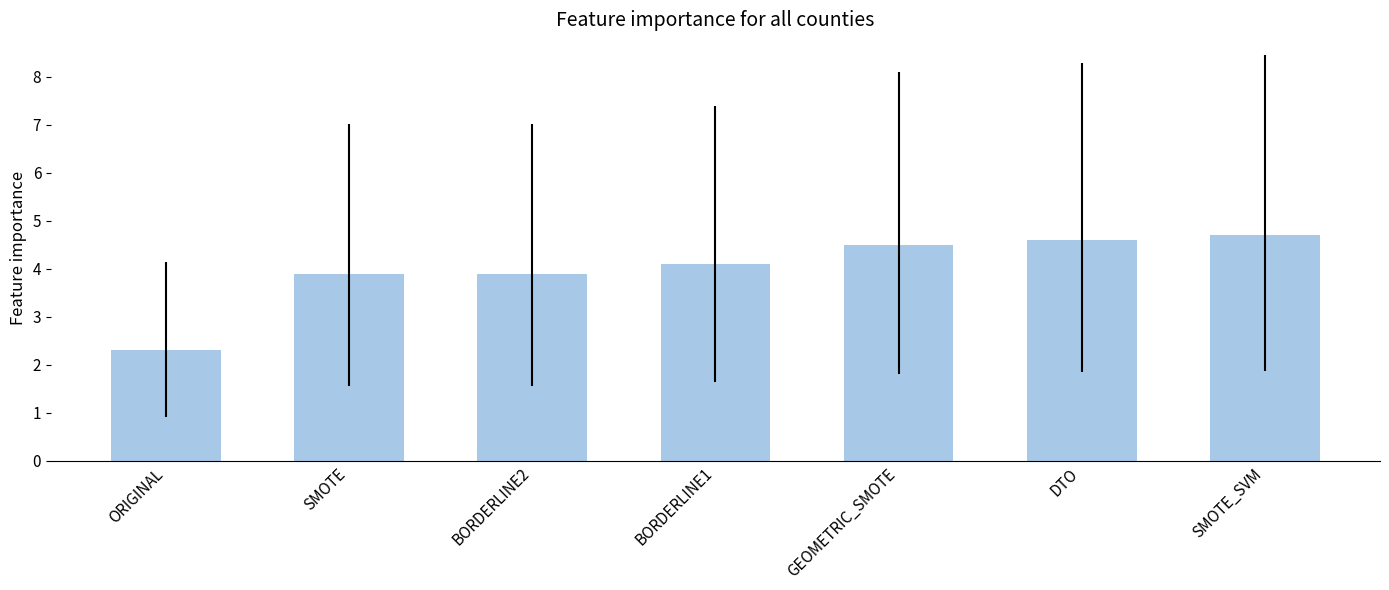

At which label is the value closest to 3?

ORIGINAL